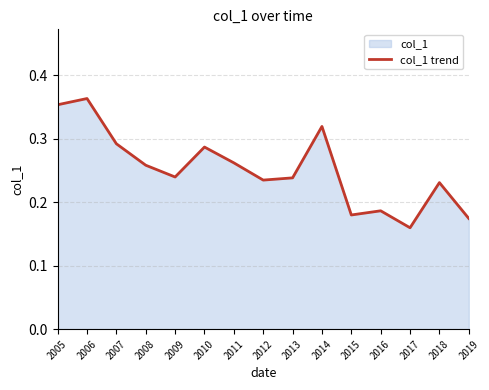

What is the greatest value displayed?

0.4